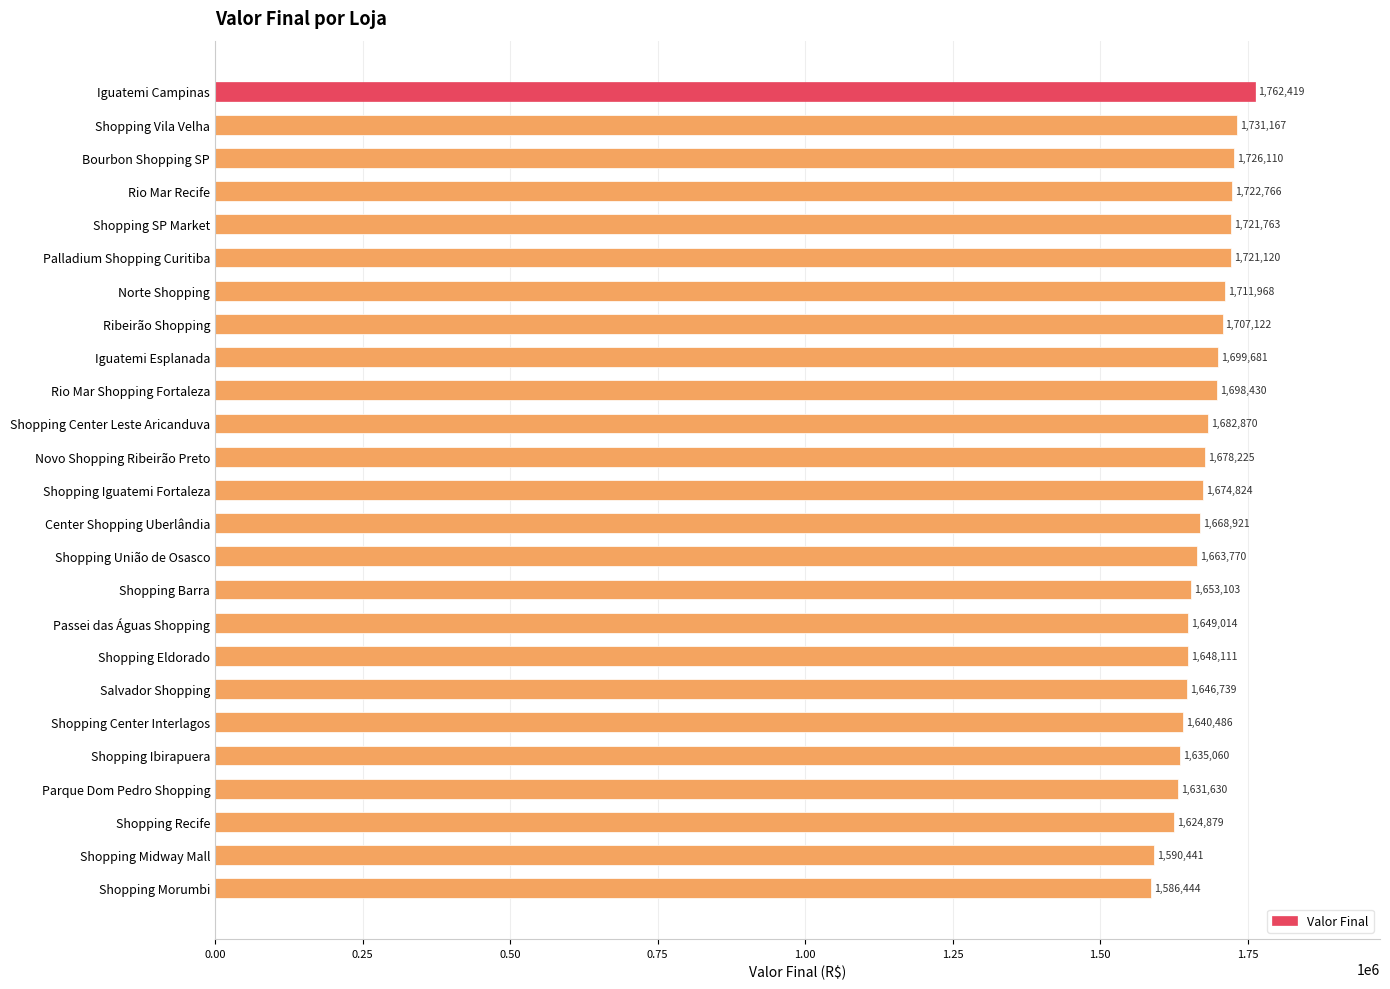

Which has a higher value, Iguatemi Esplanada or Shopping Iguatemi Fortaleza?

Iguatemi Esplanada